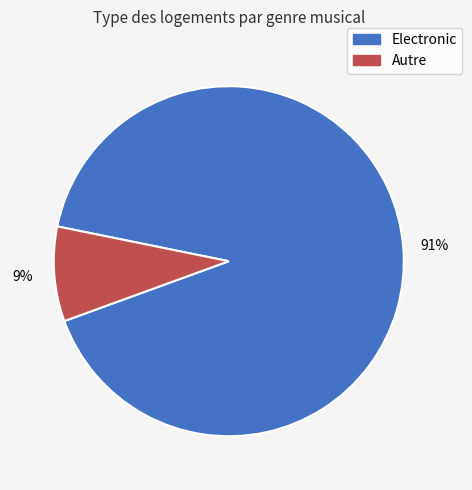

Is there a majority slice in this chart?

Yes